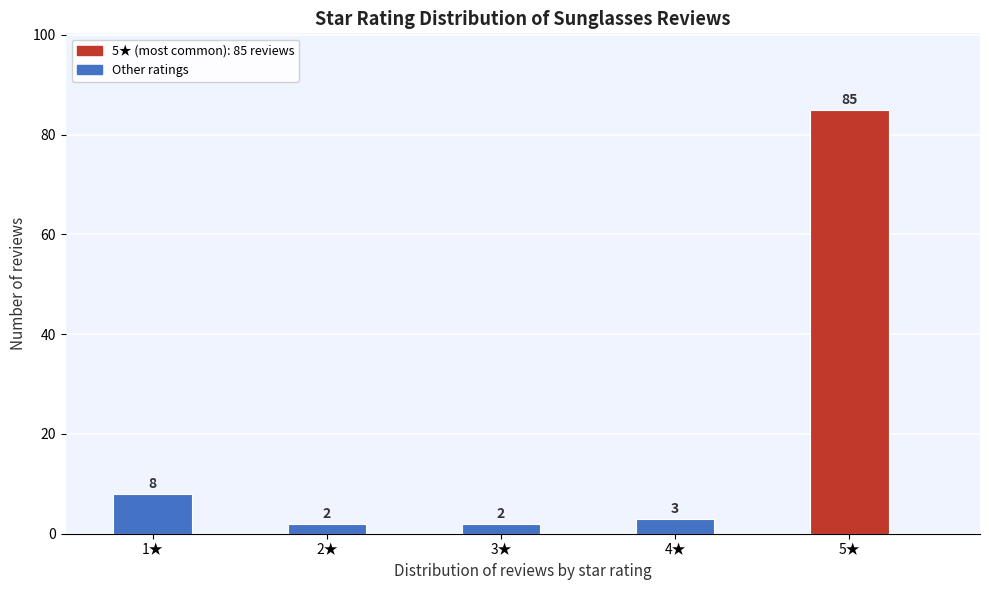

Reading left to right, what are all the values shown in this chart?

8	2	2	3	85